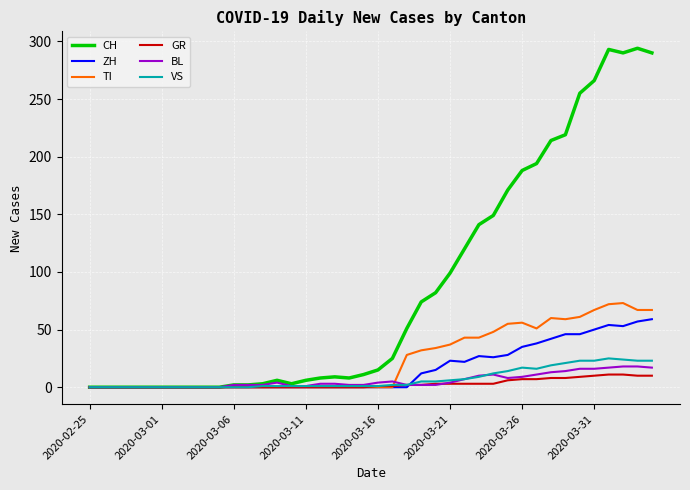

Which series has the largest range (max minus min)?

CH